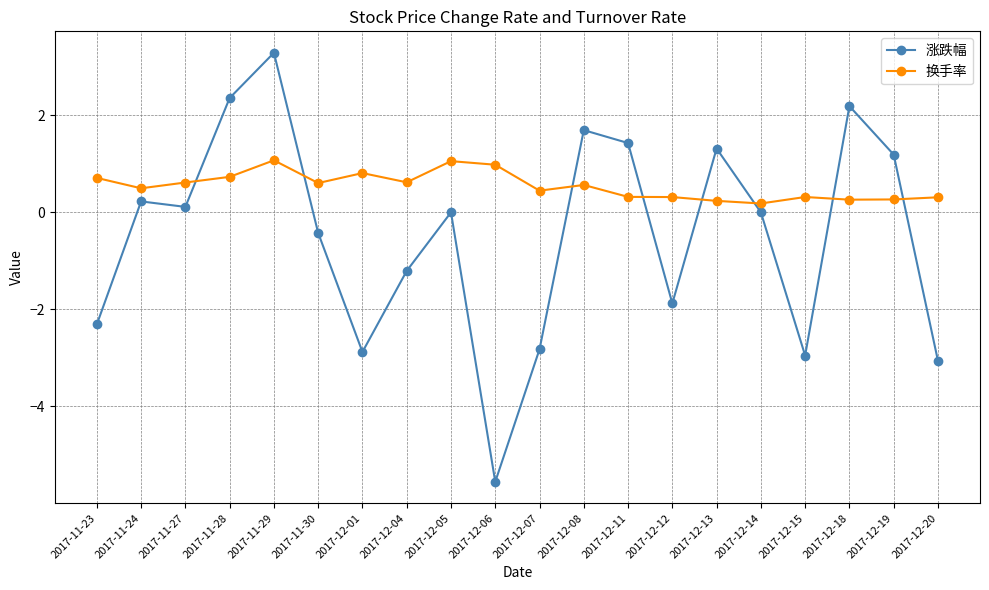

List the series in order of their peak value, highest first.

涨跌幅, 换手率